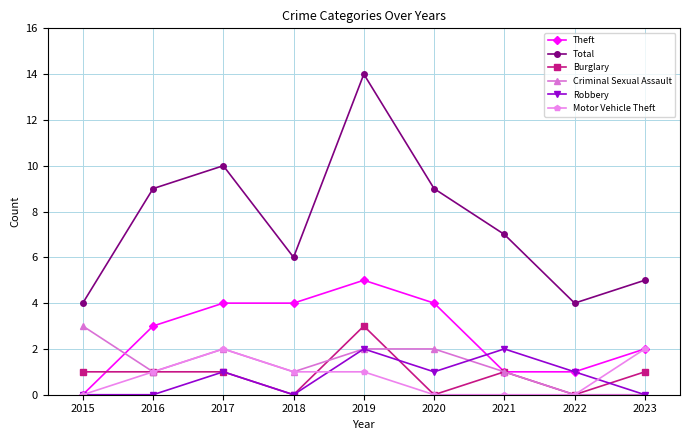

What is the difference between the highest and lowest values at 2015?

4